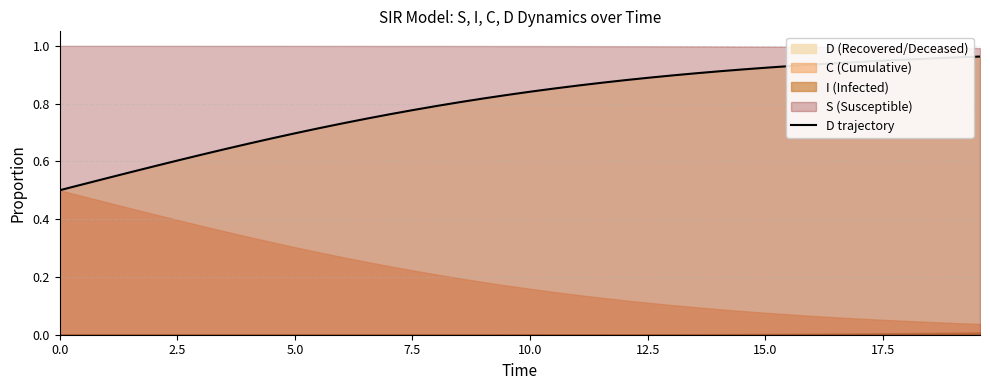

The value at 24 is 1.5. True or false?

False